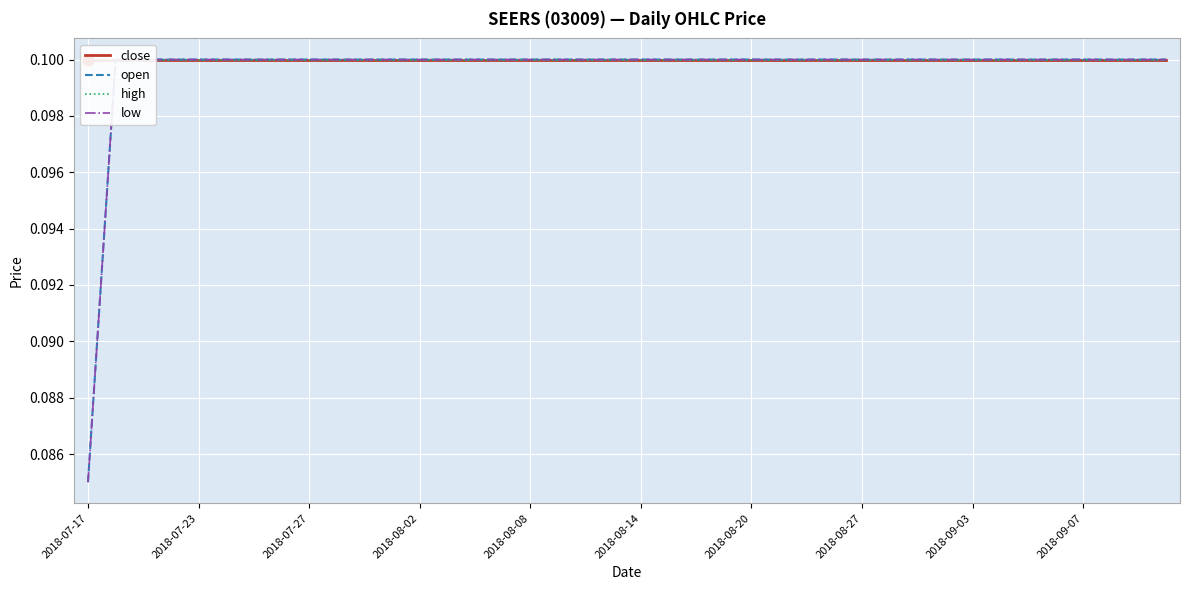

What are all the series names shown in the legend?

close, open, high, low